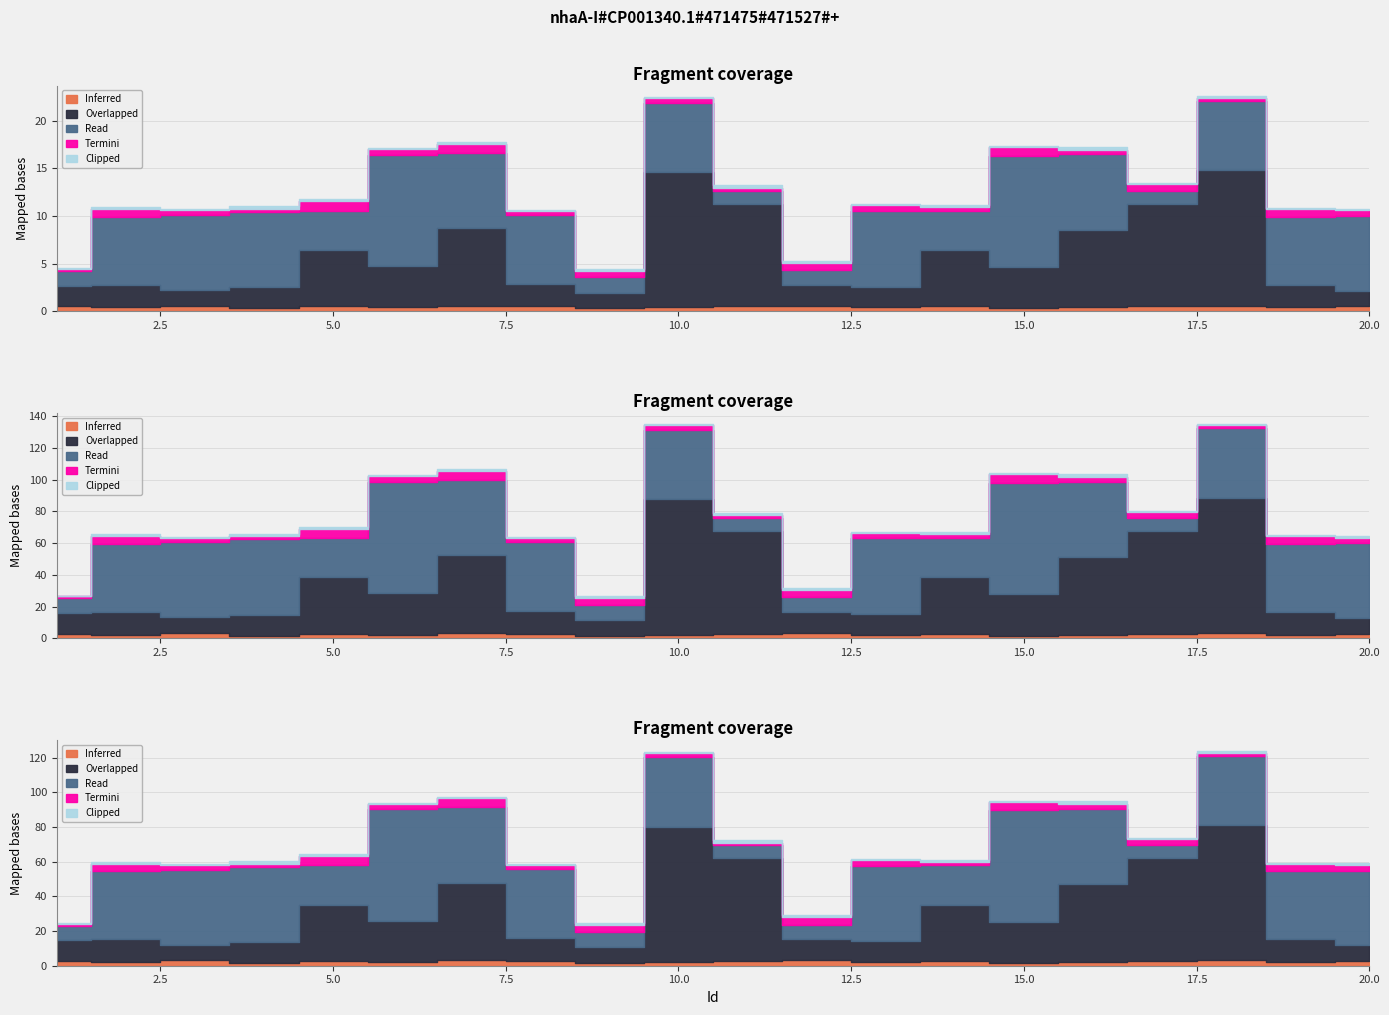

After their last crossing, which series has the higher values: Termini or Inferred?

Termini